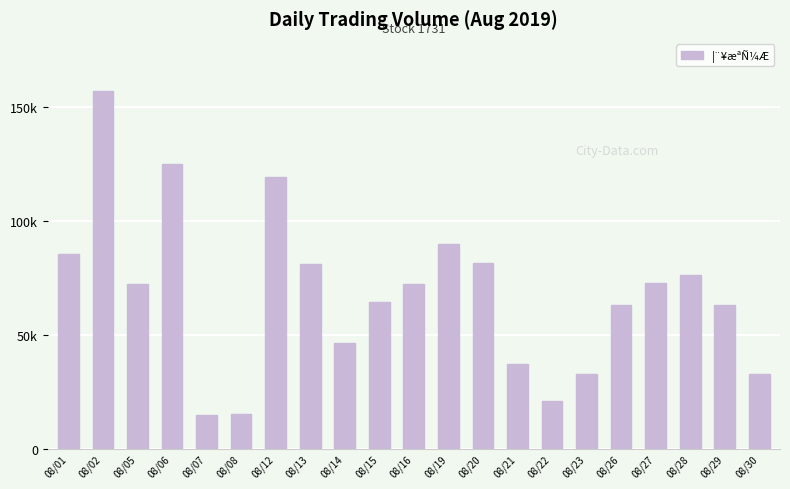

Are the bars horizontal?

No